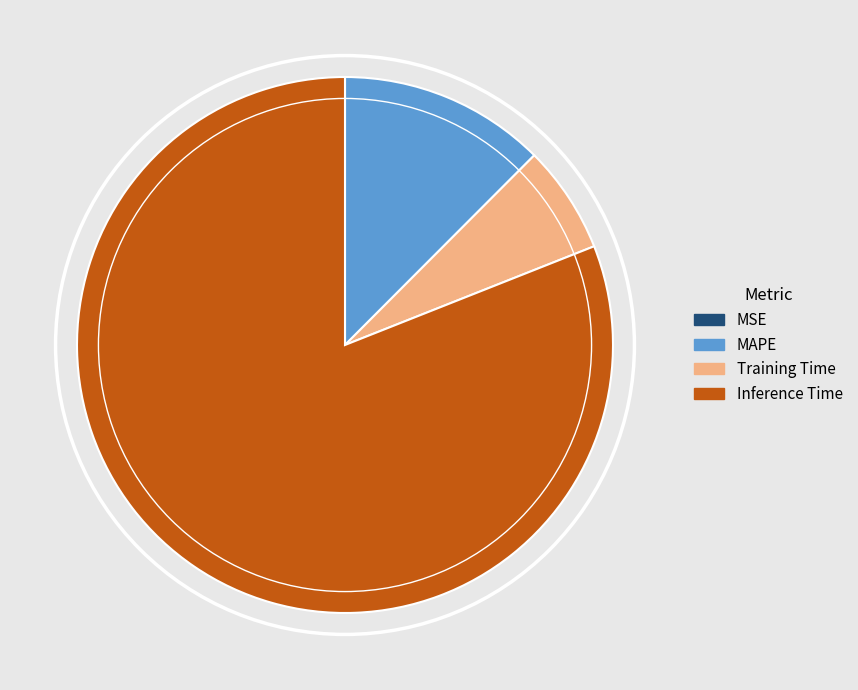

Which has a higher value, Inference Time or MAPE?

Inference Time